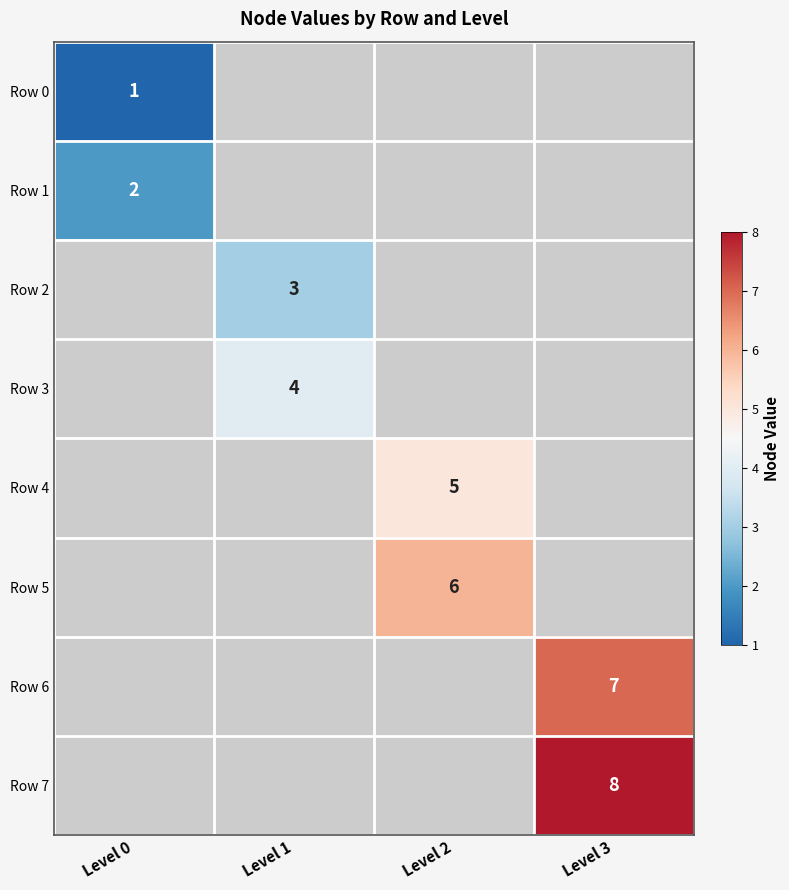

The Row 6 series shows 5 at Level 3. True or false?

False